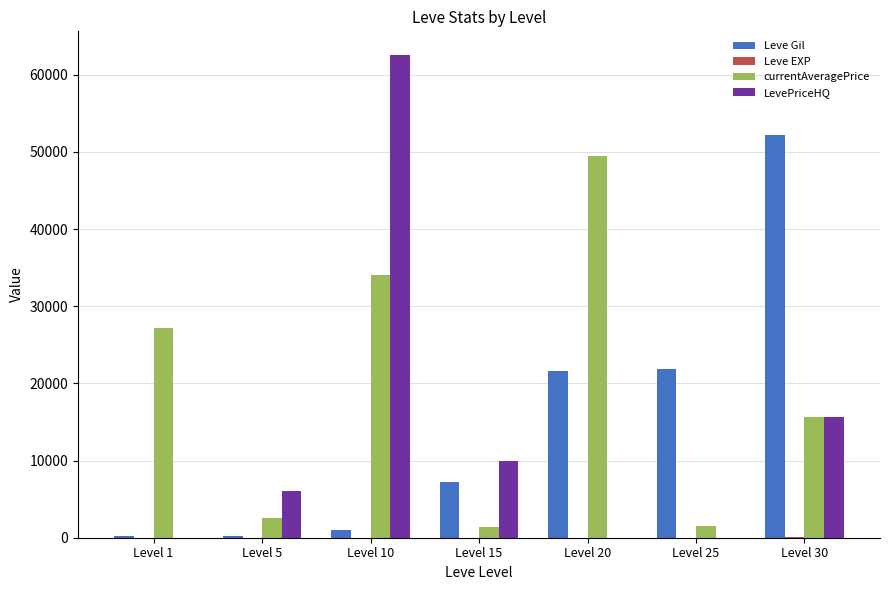

What is the sum of all LevePriceHQ values?

94133